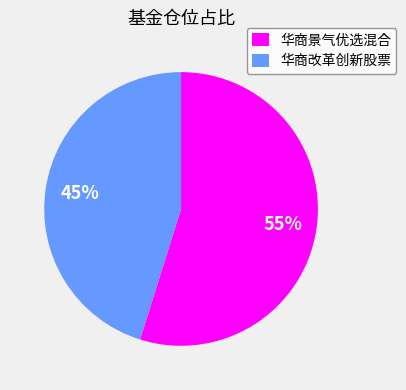

Which has a higher value, 华商景气优选混合 or 华商改革创新股票?

华商景气优选混合